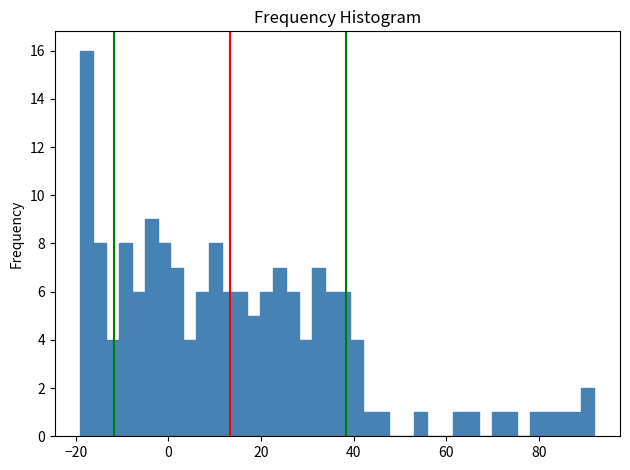

Read against the x-axis, roughly where is the centre of the tallest bar?

-18